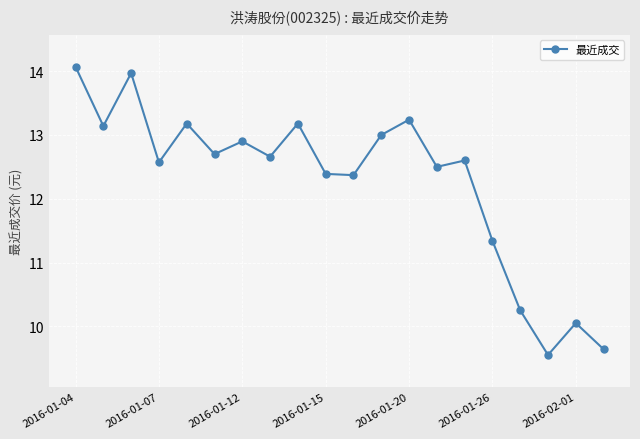

True or false: the data has more than 2 interior local peaks.

True